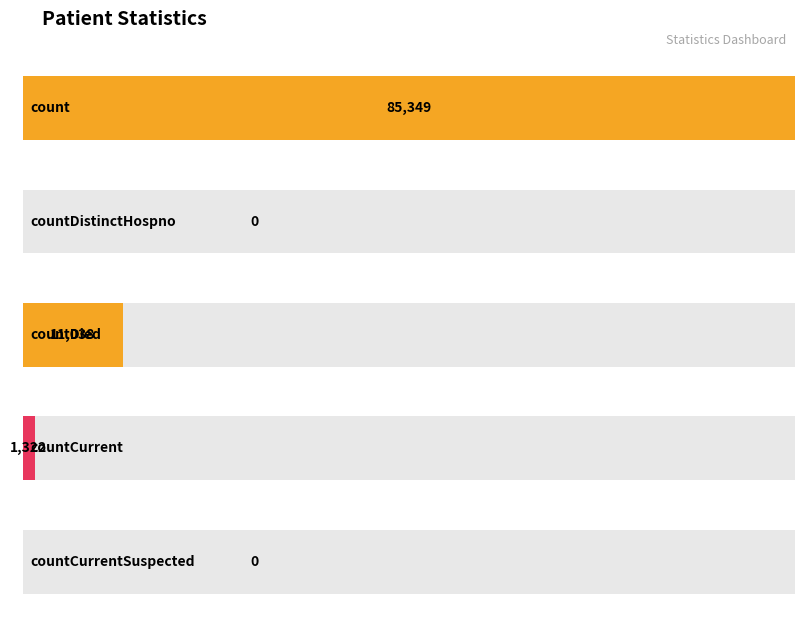

List the labels in order of value, smallest first.

countDistinctHospno, countCurrentSuspected, countCurrent, countDied, count